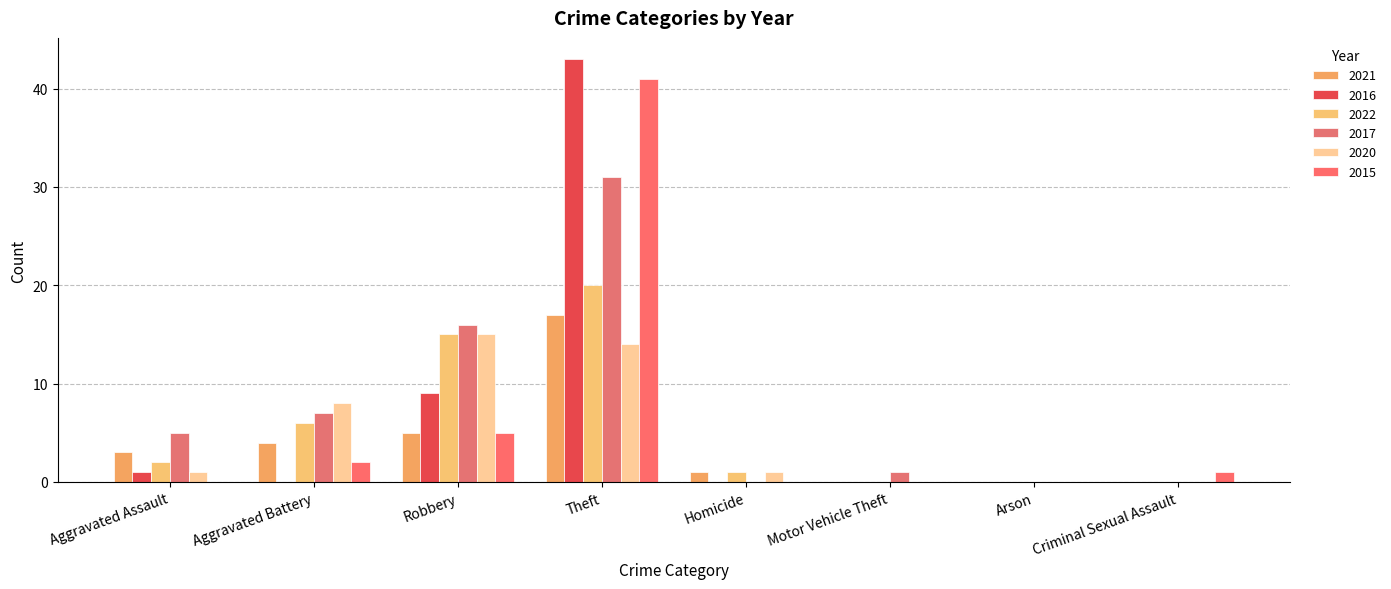

Reading left to right, list all the values displayed in this chart.

2021: Aggravated Assault=3	Aggravated Battery=4	Robbery=5	Theft=17	Homicide=1	Motor Vehicle Theft=0	Arson=0	Criminal Sexual Assault=0
2016: Aggravated Assault=1	Aggravated Battery=0	Robbery=9	Theft=43	Homicide=0	Motor Vehicle Theft=0	Arson=0	Criminal Sexual Assault=0
2022: Aggravated Assault=2	Aggravated Battery=6	Robbery=15	Theft=20	Homicide=1	Motor Vehicle Theft=0	Arson=0	Criminal Sexual Assault=0
2017: Aggravated Assault=5	Aggravated Battery=7	Robbery=16	Theft=31	Homicide=0	Motor Vehicle Theft=1	Arson=0	Criminal Sexual Assault=0
2020: Aggravated Assault=1	Aggravated Battery=8	Robbery=15	Theft=14	Homicide=1	Motor Vehicle Theft=0	Arson=0	Criminal Sexual Assault=0
2015: Aggravated Assault=0	Aggravated Battery=2	Robbery=5	Theft=41	Homicide=0	Motor Vehicle Theft=0	Arson=0	Criminal Sexual Assault=1